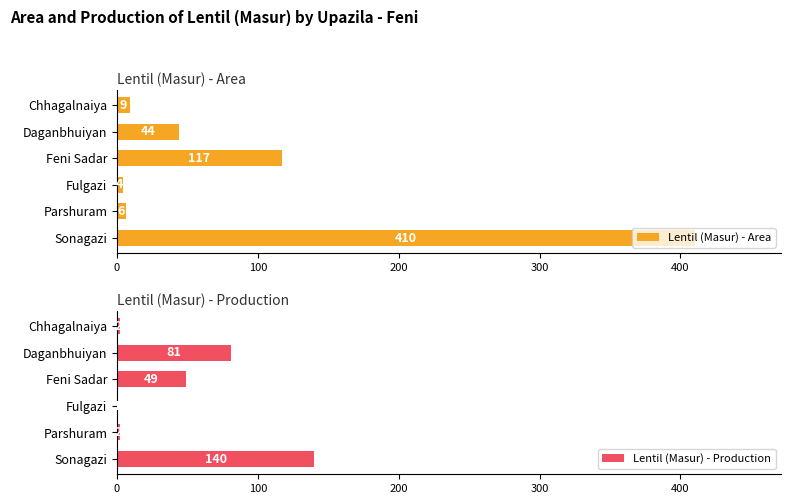

Which series has the largest total across all categories?

Lentil (Masur) - Area